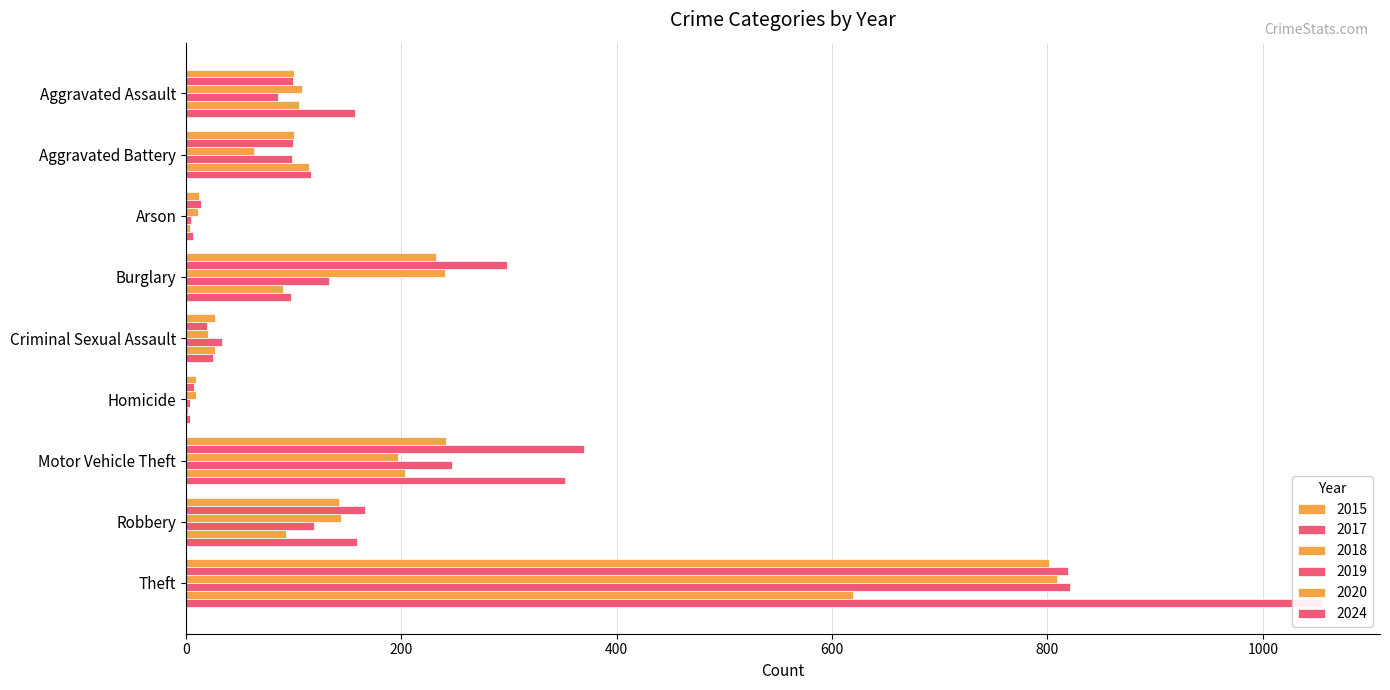

Reading left to right, what are all the values shown in this chart?

2015: Aggravated Assault=100	Aggravated Battery=100	Arson=12	Burglary=232	Criminal Sexual Assault=27	Homicide=9	Motor Vehicle Theft=241	Robbery=142	Theft=801
2017: Aggravated Assault=99	Aggravated Battery=99	Arson=14	Burglary=298	Criminal Sexual Assault=19	Homicide=7	Motor Vehicle Theft=370	Robbery=166	Theft=819
2018: Aggravated Assault=108	Aggravated Battery=63	Arson=11	Burglary=240	Criminal Sexual Assault=20	Homicide=9	Motor Vehicle Theft=197	Robbery=144	Theft=809
2019: Aggravated Assault=85	Aggravated Battery=98	Arson=5	Burglary=133	Criminal Sexual Assault=33	Homicide=4	Motor Vehicle Theft=247	Robbery=119	Theft=821
2020: Aggravated Assault=105	Aggravated Battery=114	Arson=4	Burglary=90	Criminal Sexual Assault=27	Homicide=2	Motor Vehicle Theft=203	Robbery=93	Theft=619
2024: Aggravated Assault=157	Aggravated Battery=116	Arson=6	Burglary=97	Criminal Sexual Assault=25	Homicide=4	Motor Vehicle Theft=352	Robbery=159	Theft=1056